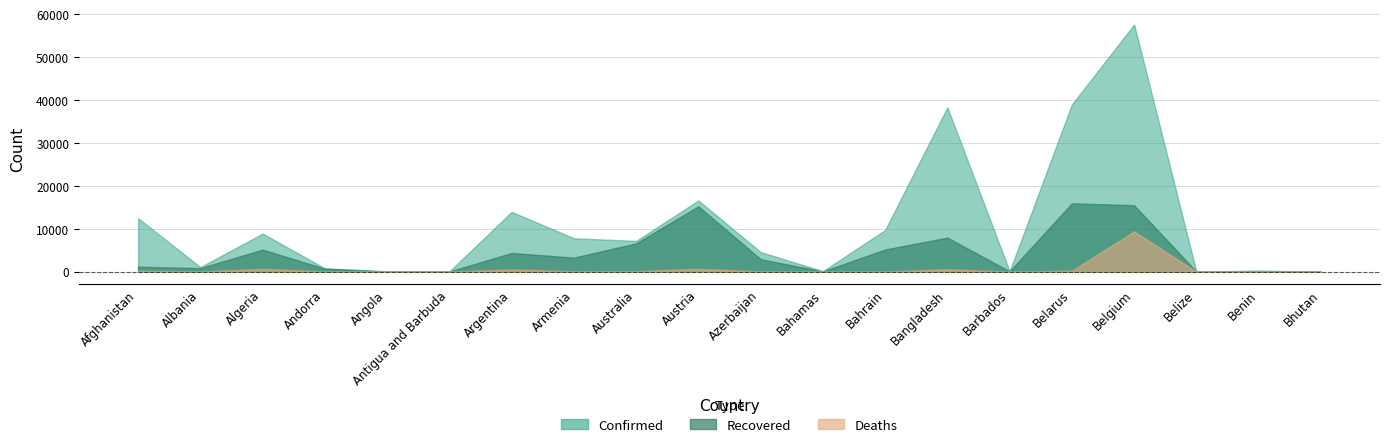

Rank the series by their maximum value, from lowest to highest.

Deaths, Recovered, Confirmed